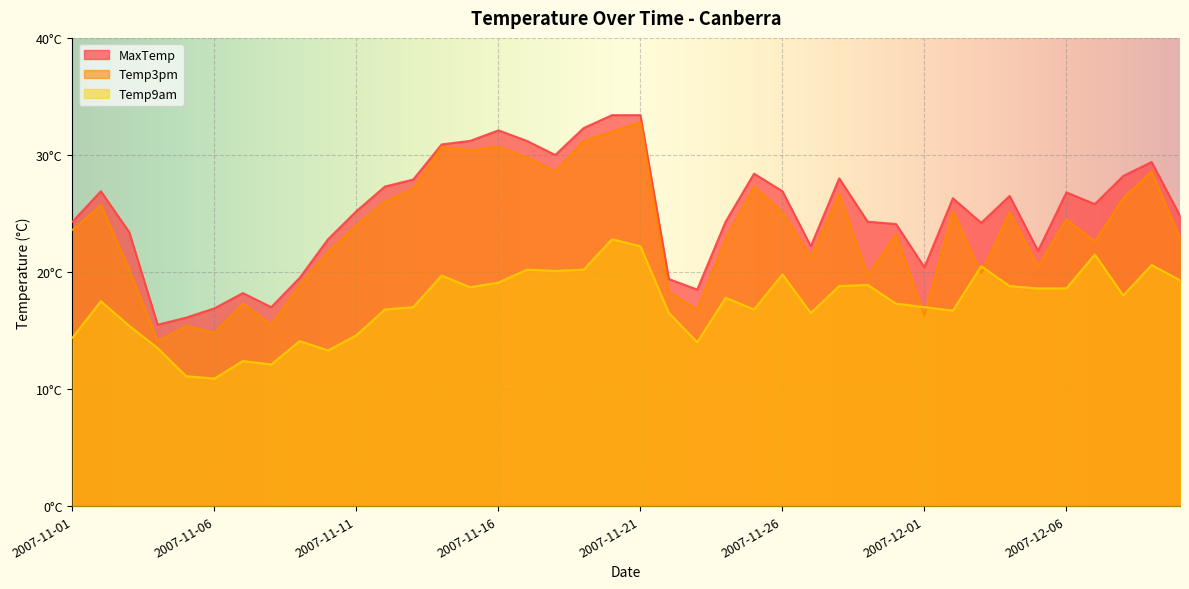

What is the label of the 29th point from the left?

2007-11-29